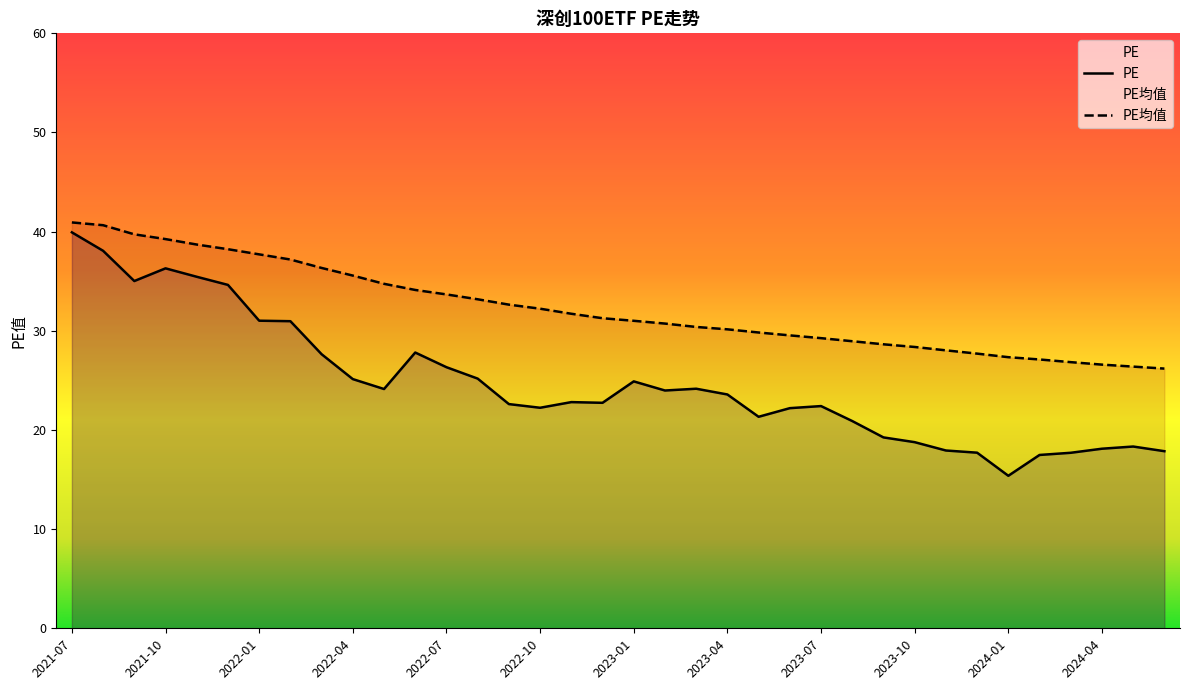

Reading left to right, transcribe all the data shown in this chart.

PE: 39.9	38.1	35.0	36.3	35.5	34.6	31.0	31.0	27.6	25.1	24.1	27.8	26.3	25.2	22.6	22.2	22.8	22.7	24.9	24.0	24.2	23.6	21.3	22.2	22.4	20.9	19.2	18.8	17.9	17.7	15.4	17.5	17.7	18.1	18.3	17.9
PE均值: 40.9	40.6	39.7	39.2	38.7	38.2	37.7	37.2	36.3	35.6	34.7	34.1	33.7	33.2	32.6	32.2	31.7	31.3	31.0	30.7	30.4	30.1	29.8	29.5	29.3	28.9	28.6	28.4	28.0	27.7	27.3	27.1	26.8	26.6	26.4	26.2